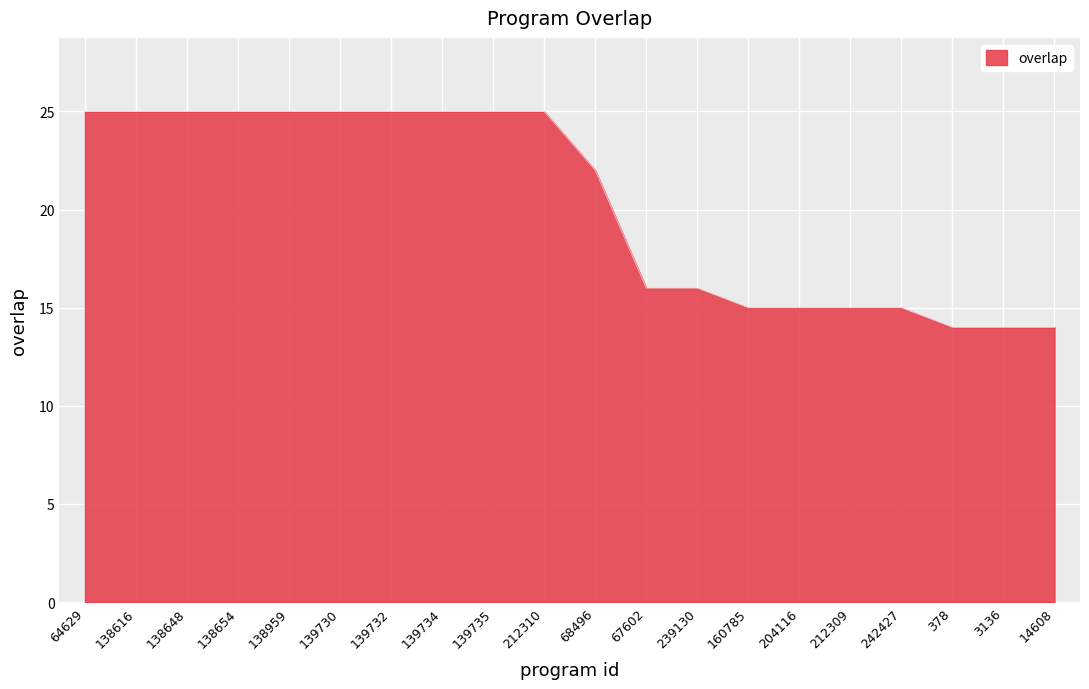

What is the greatest value displayed?

25